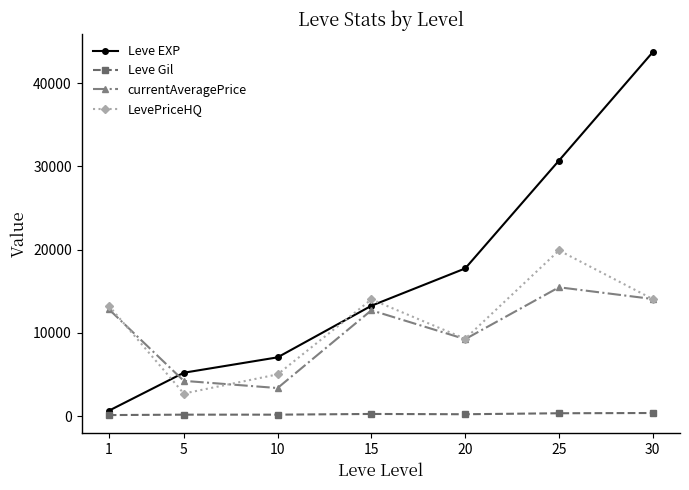

True or false: currentAveragePrice and Leve Gil cross at least once.

False